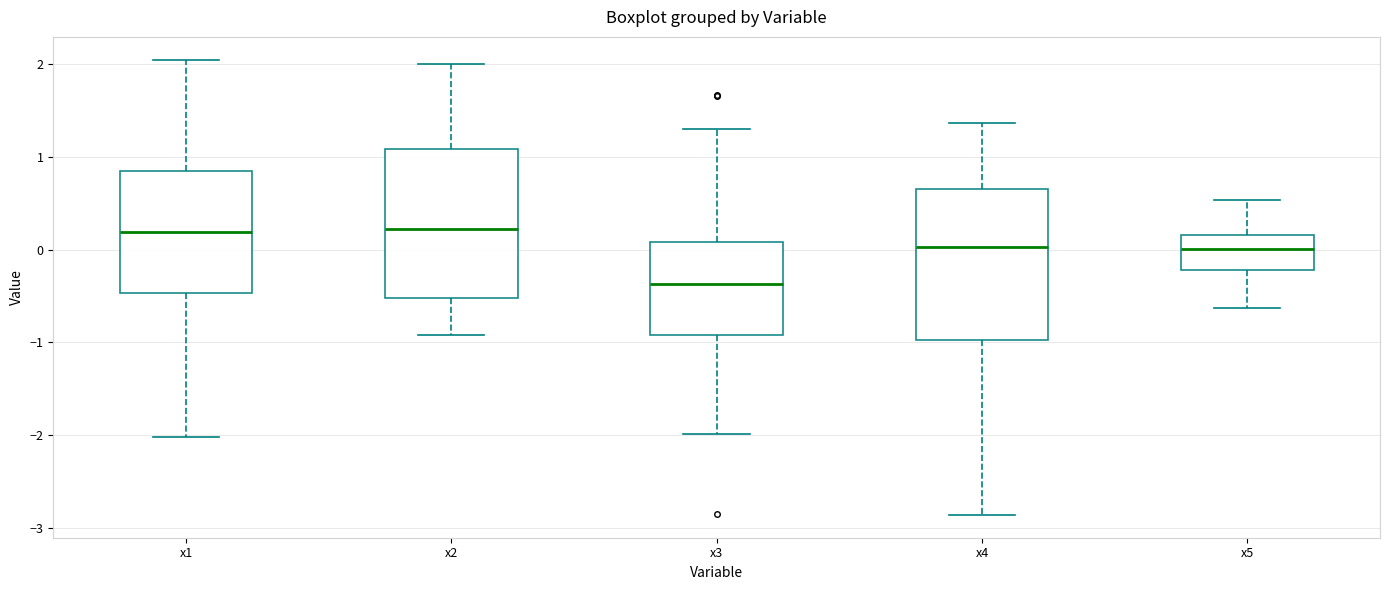

Reading left to right, transcribe this box plot: for each box, give where its median line is, the range the box spans, and where its two whiskers end, as read against the y-axis. The values are not printed on the chart, so give them approximately, as read against the axis.

x1: median 0.2, box -0.5 to 0.9, whiskers -2.0 to 2.0
x2: median 0.2, box -0.5 to 1.1, whiskers -0.9 to 2.0
x3: median -0.4, box -0.9 to 0.1, whiskers -2.0 to 1.3
x4: median 0.0, box -1.0 to 0.6, whiskers -2.9 to 1.4
x5: median 0.0, box -0.2 to 0.2, whiskers -0.6 to 0.5